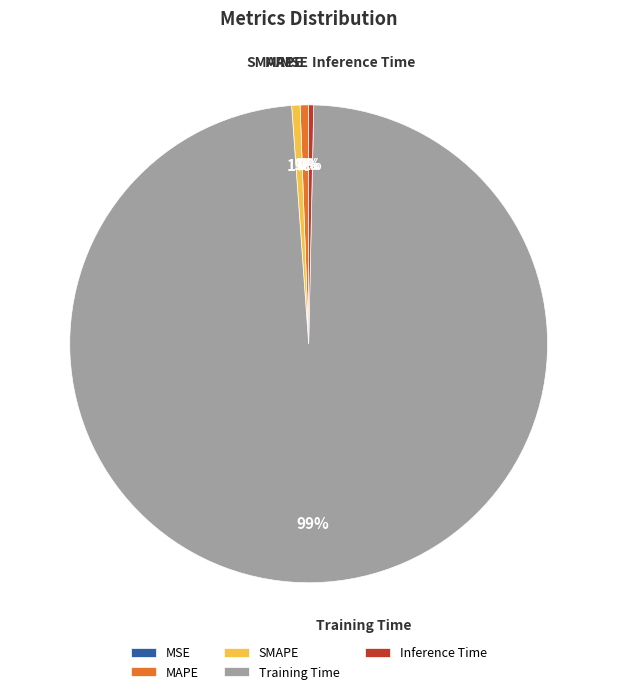

Does SMAPE account for over 50% of the chart?

No